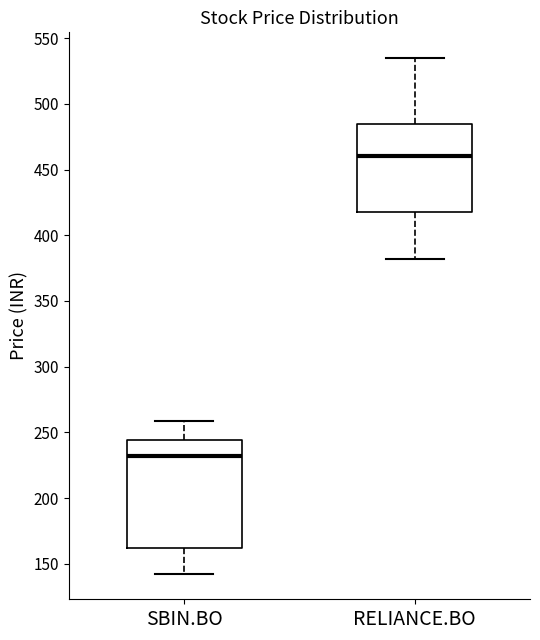

Which box's median line is the lowest?

SBIN.BO